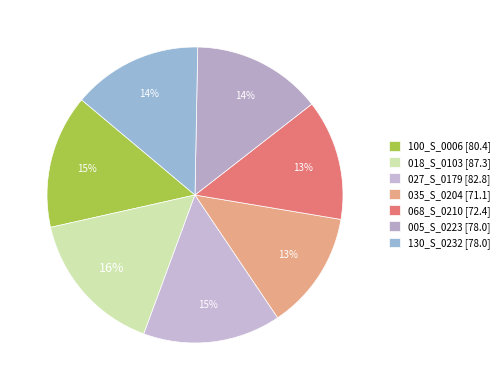

Count the number of slices in the pie.

7